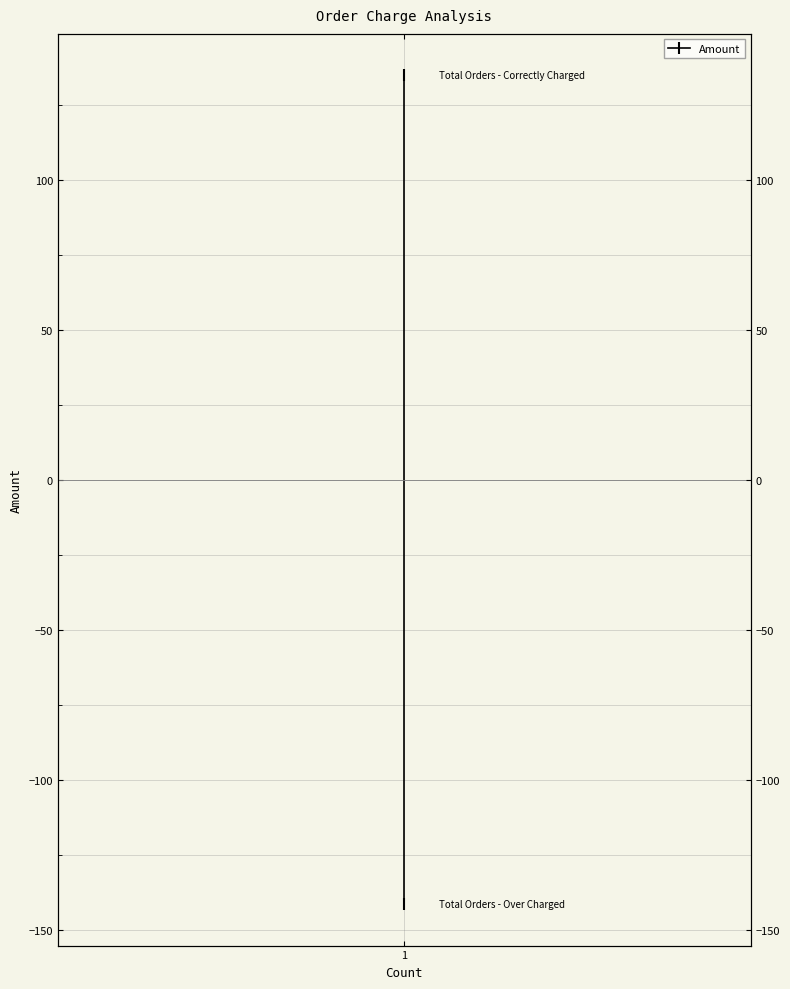

What is the difference between the maximum and minimum values?

276.5